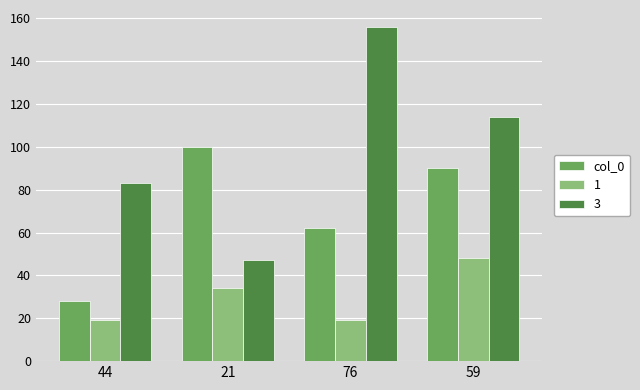

Reading left to right, transcribe all the data shown in this chart.

col_0: 44=28	21=100	76=62	59=90
1: 44=19	21=34	76=19	59=48
3: 44=83	21=47	76=156	59=114